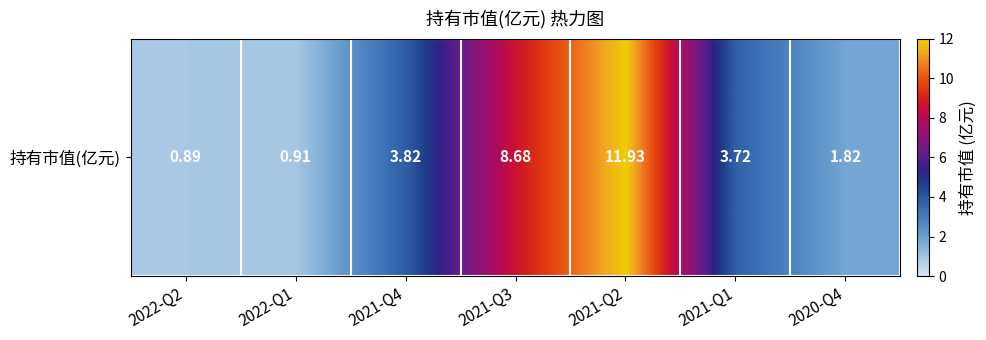

What is the smallest value displayed?

0.9